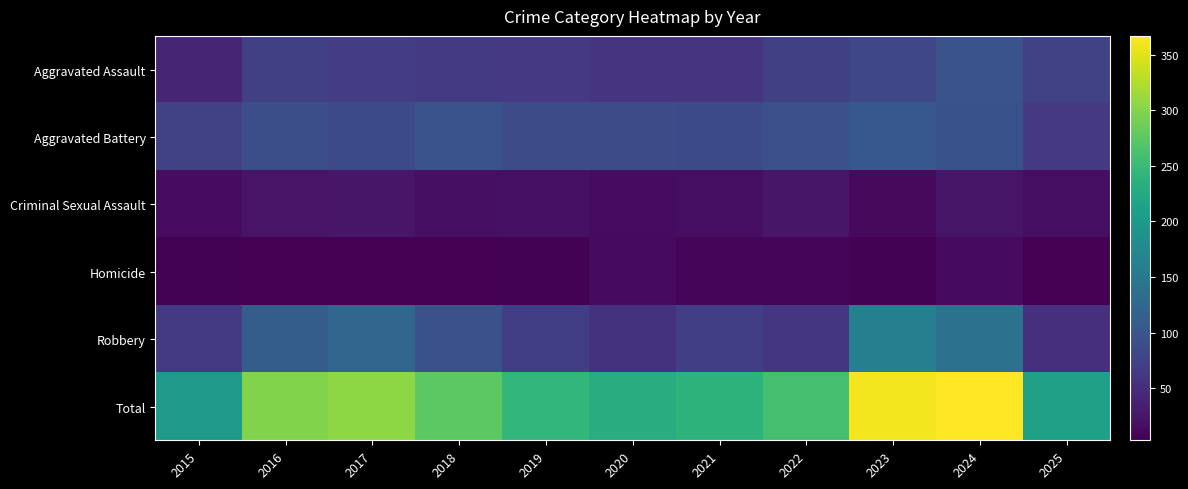

Reading right to left, extract all data points from this chart.

Aggravated Assault: 2025=75	2024=96	2023=81	2022=72	2021=58	2020=58	2019=63	2018=65	2017=69	2016=72	2015=40
Aggravated Battery: 2025=64	2024=95	2023=103	2022=92	2021=85	2020=88	2019=86	2018=96	2017=85	2016=90	2015=74
Criminal Sexual Assault: 2025=16	2024=23	2023=12	2022=25	2021=16	2020=15	2019=19	2018=18	2017=25	2016=22	2015=15
Homicide: 2025=3	2024=13	2023=5	2022=10	2021=9	2020=13	2019=5	2018=3	2017=4	2016=4	2015=5
Robbery: 2025=54	2024=140	2023=160	2022=60	2021=71	2020=56	2019=71	2018=93	2017=122	2016=110	2015=65
Total: 2025=212	2024=367	2023=361	2022=259	2021=239	2020=230	2019=244	2018=275	2017=305	2016=298	2015=199